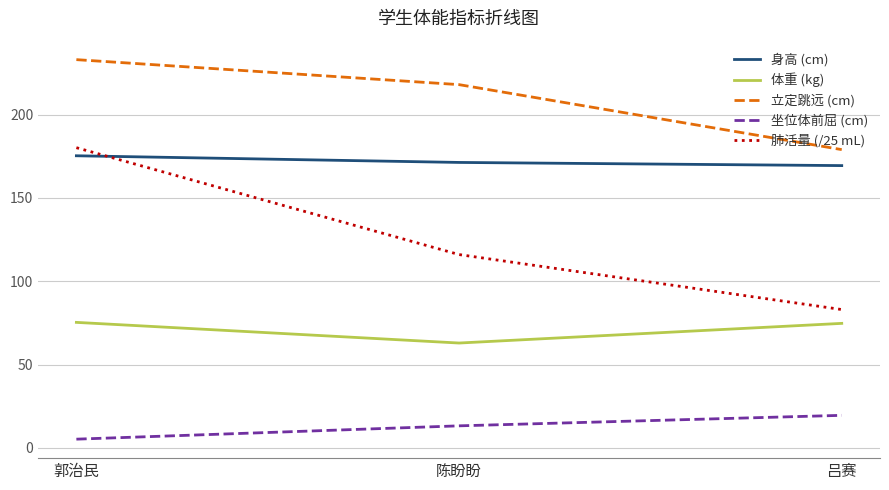

Count the number of categories in the chart.

3